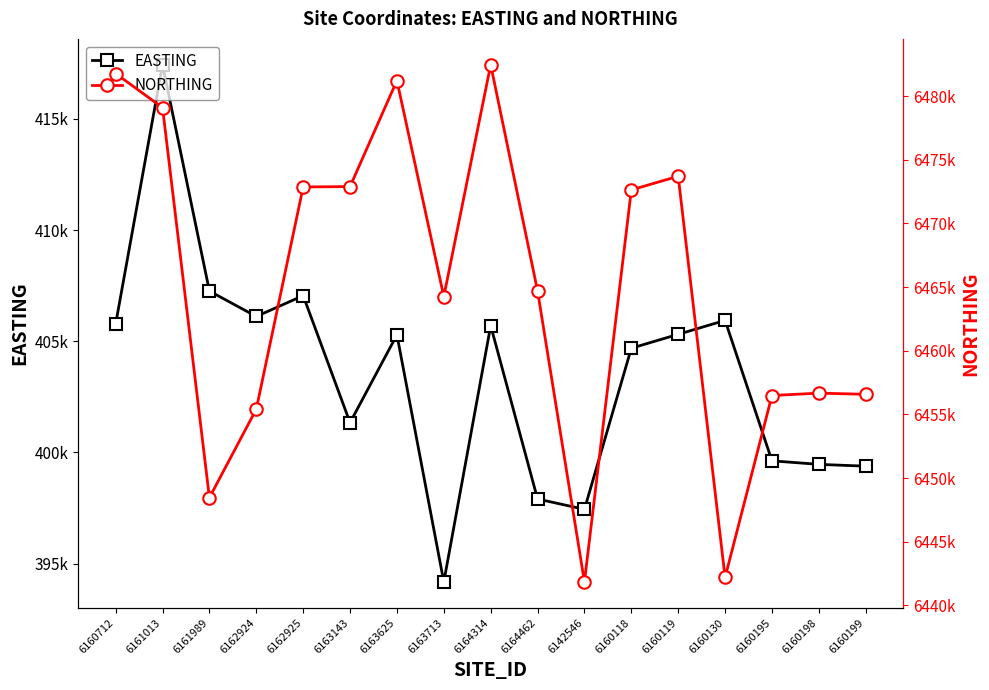

Reading left to right, extract all data points from this chart.

EASTING: 405778.6	417439.0	407258.0	406115.0	407052.0	401339.0	405289.1	394172.0	405701.0	397903.8	397439.0	404687.3	405311.7	405939.0	399621.0	399461.5	399380.0
NORTHING: 6481775.6	6479099.0	6448466.0	6455419.0	6472871.0	6472899.0	6481229.0	6464262.0	6482467.0	6464704.5	6441849.0	6472636.0	6473712.4	6442204.0	6456491.0	6456676.2	6456586.0